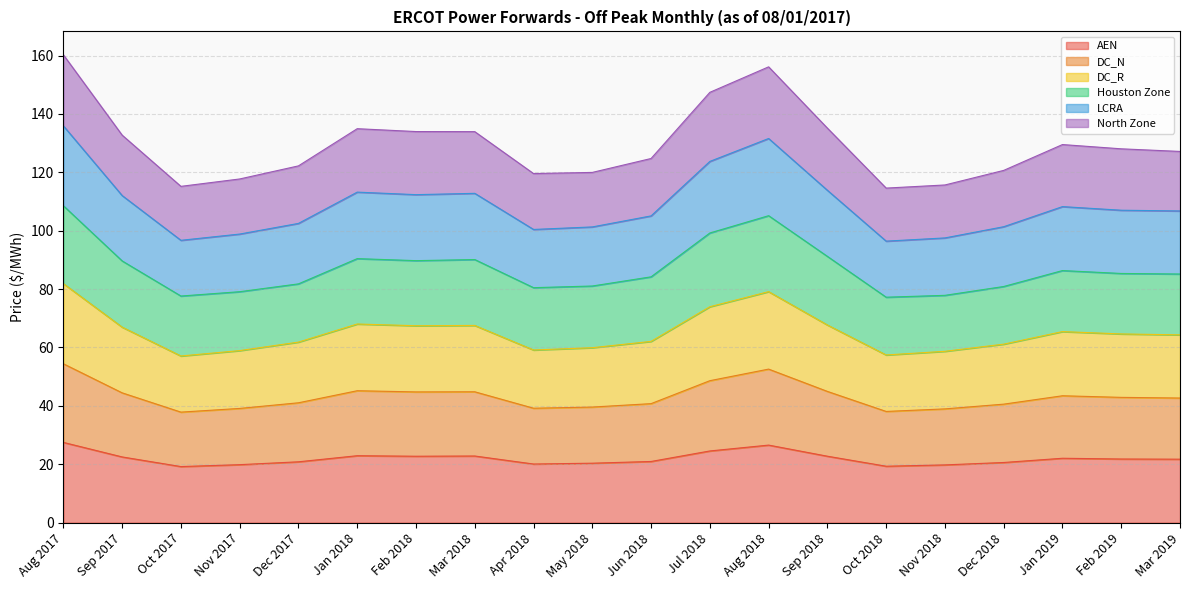

What is the minimum value for AEN?

19.2